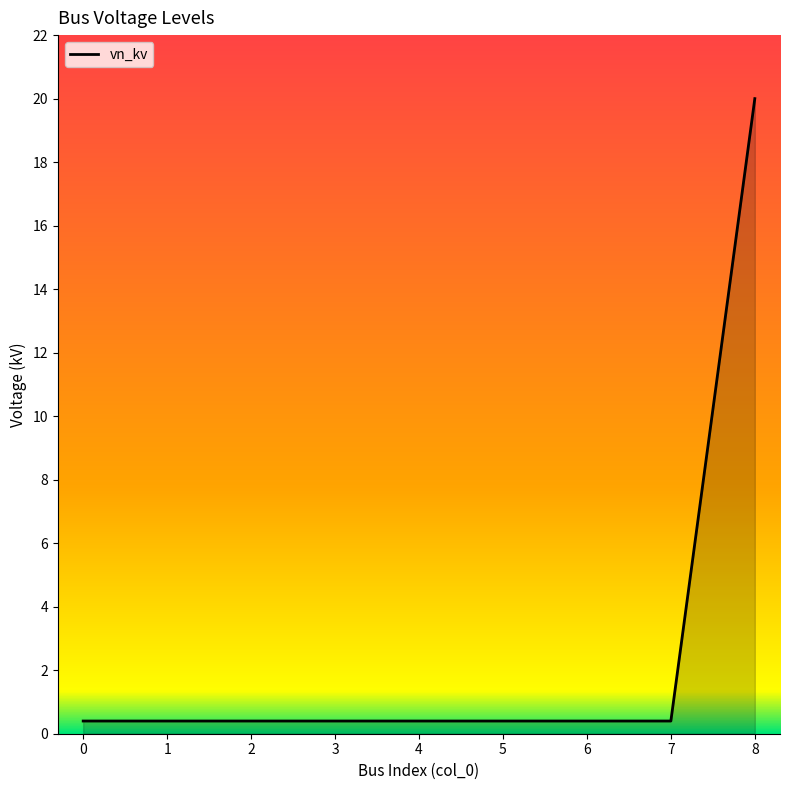

The chart shows a value of 31.3 at 8. True or false?

False